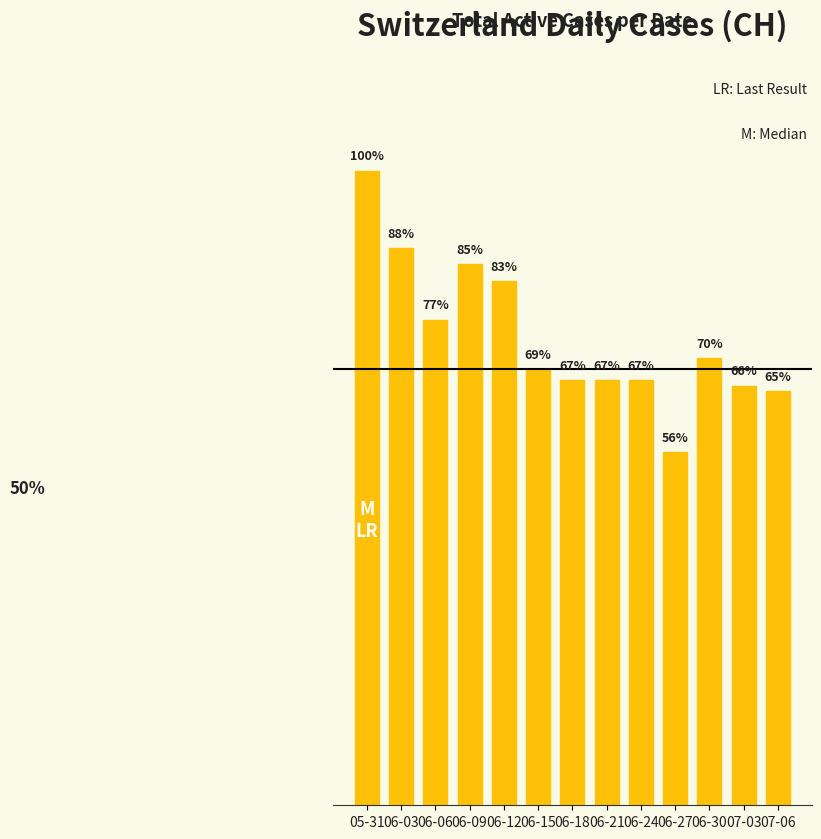

What is the approximate value at 06-30?

81